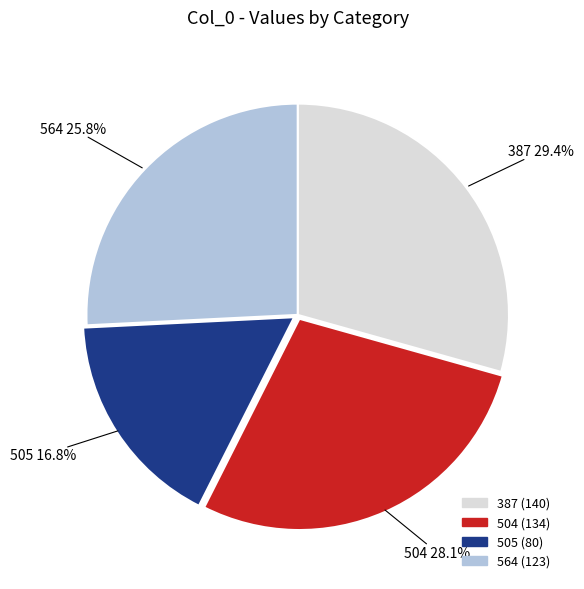

What percentage is the 387 slice, to the nearest percent?

29%